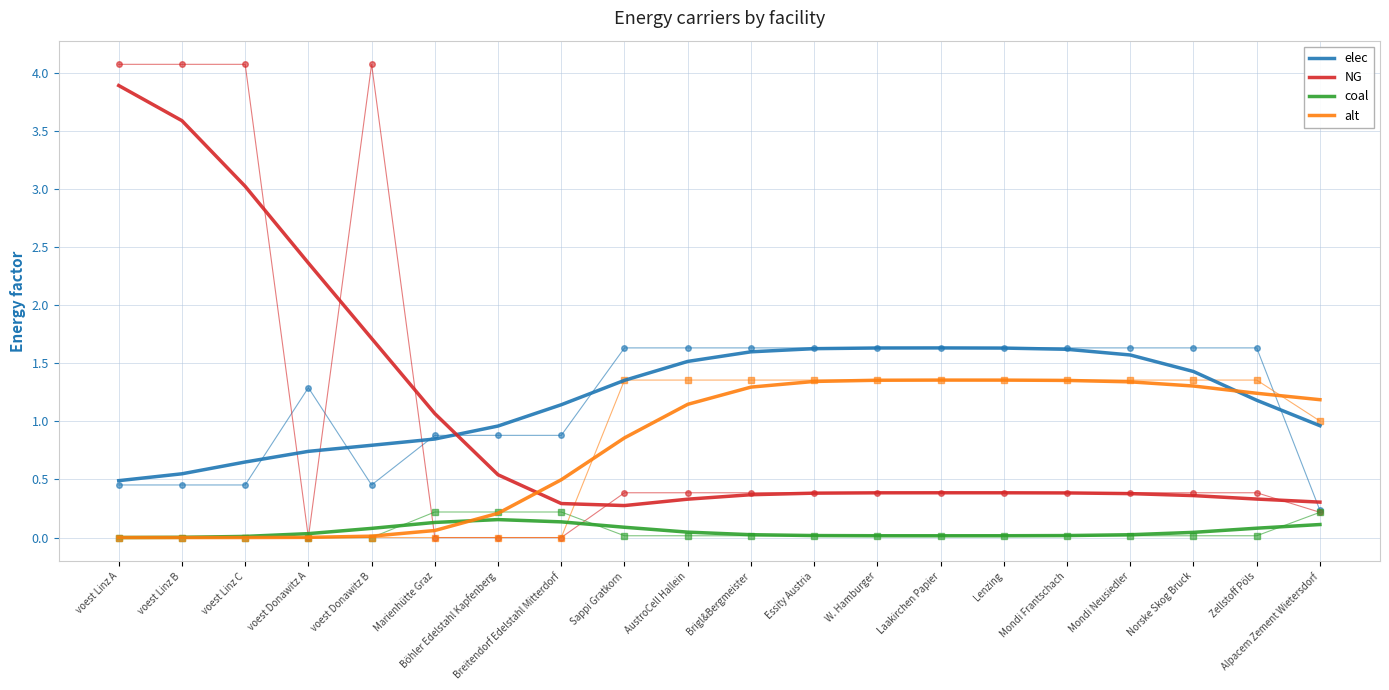

Is the value of elec at Mondi Neusiedler greater than the value of alt at Mondi Neusiedler?

Yes